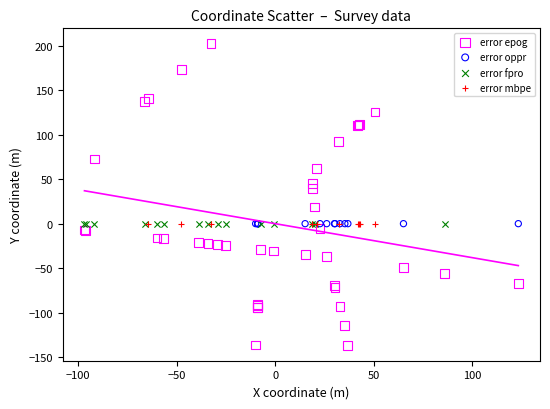

Which series reaches the maximum Y coordinate?

error epog